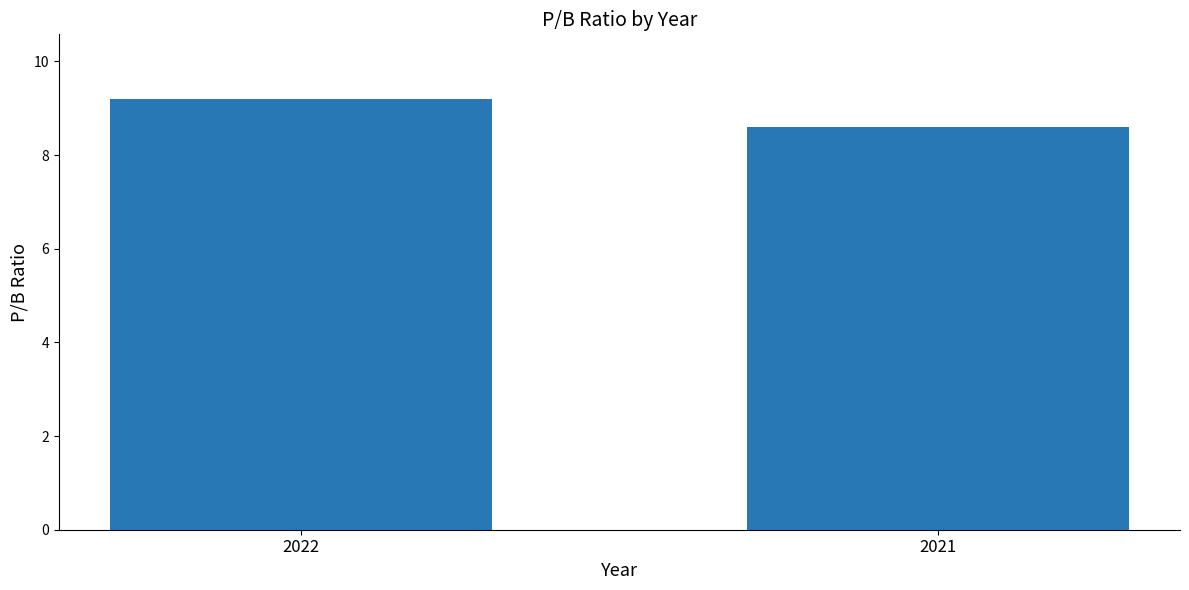

Which label corresponds to the smallest value in the chart?

2021